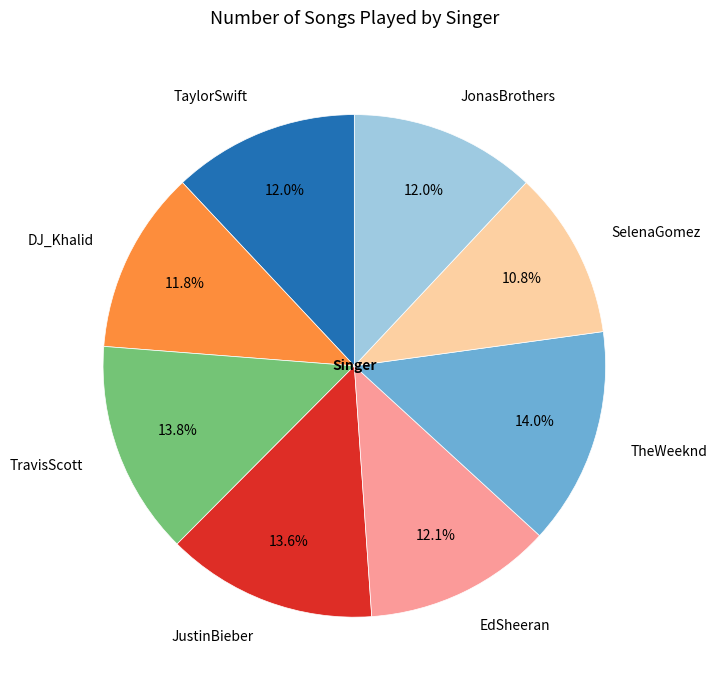

How many segments does this pie chart have?

8